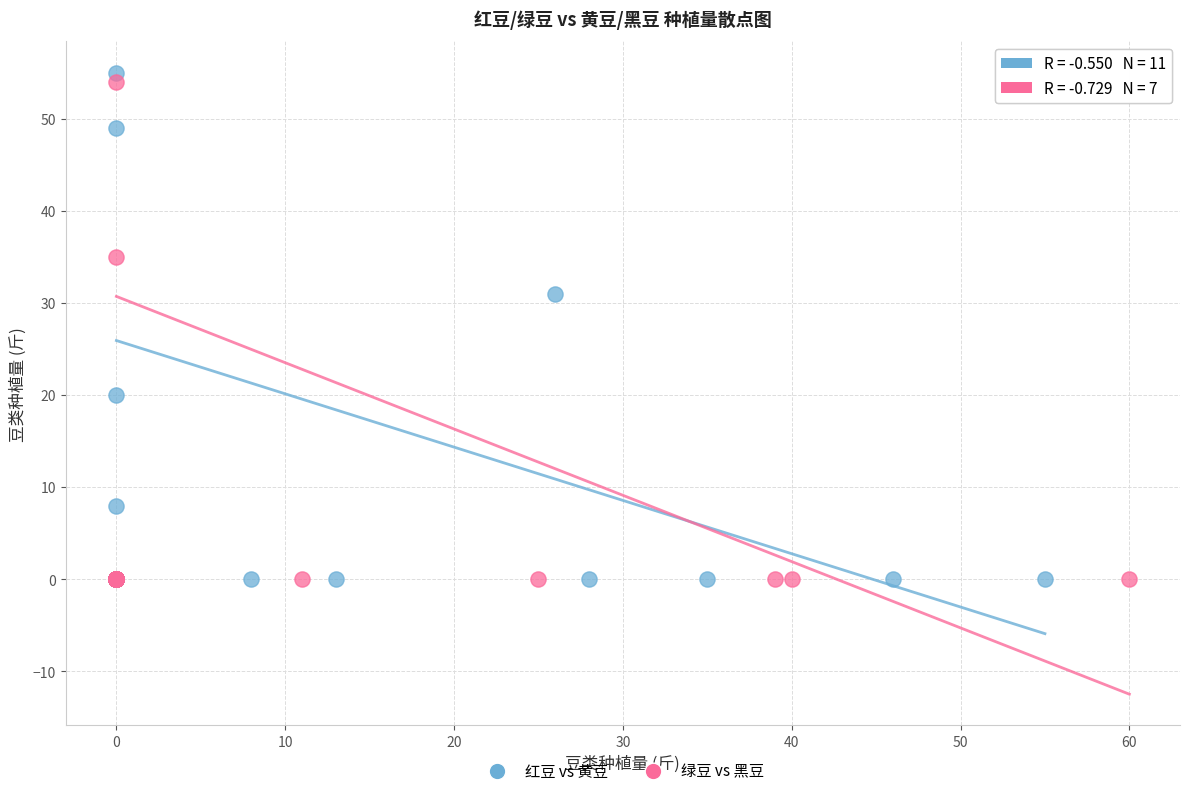

What are all the series names shown in the legend?

红豆 vs 黄豆, 绿豆 vs 黑豆